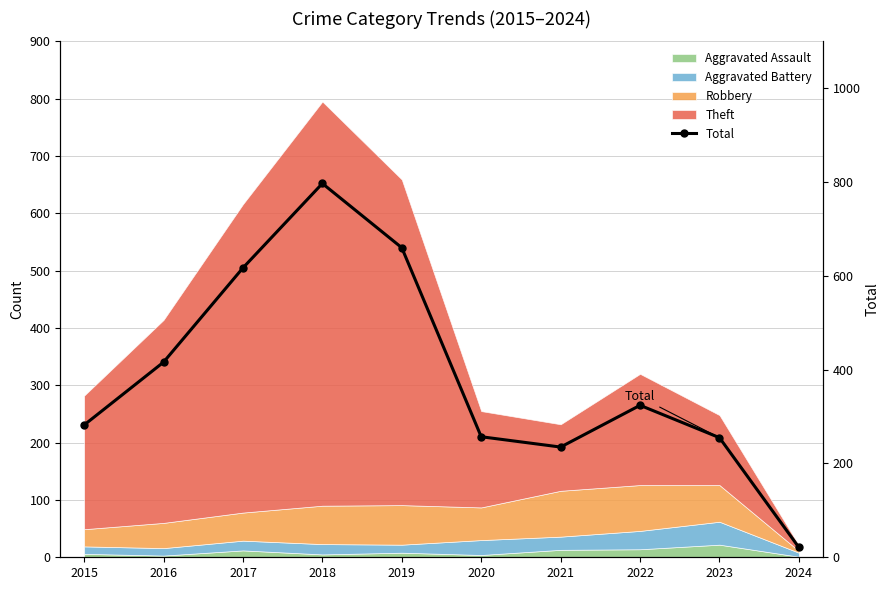

How many interior local valleys (lower than both neighbors) does the data have?

1